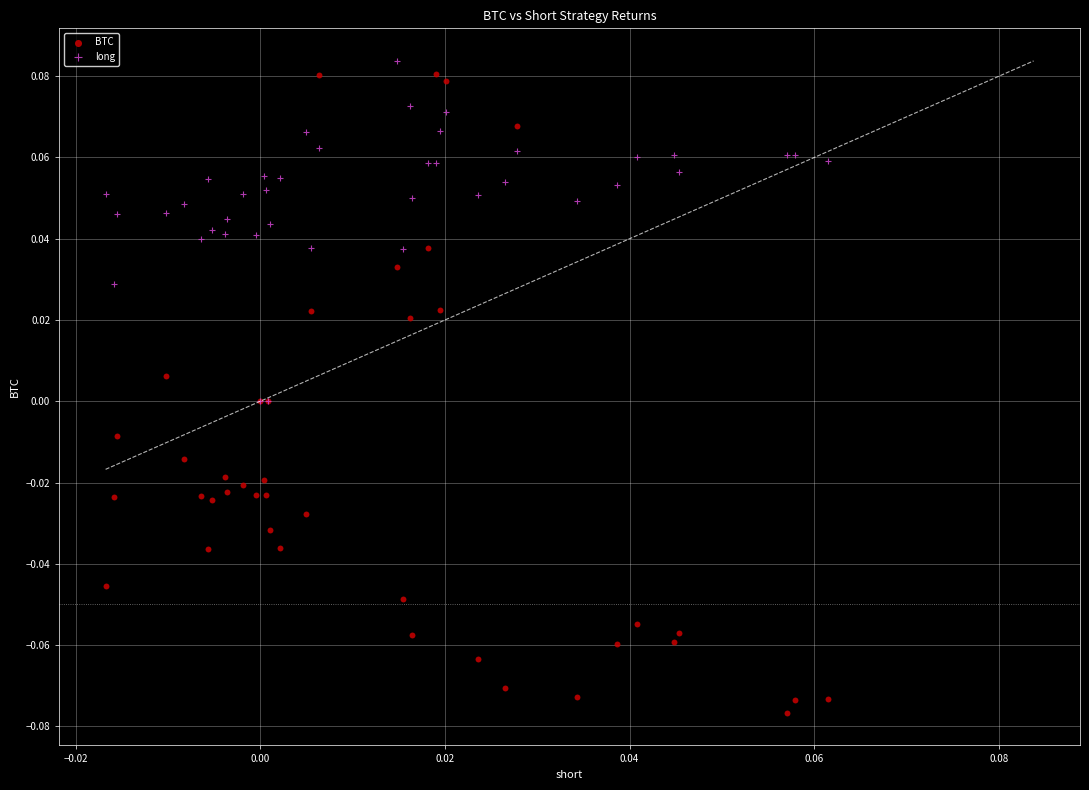

Which series has the widest spread of Y values?

BTC